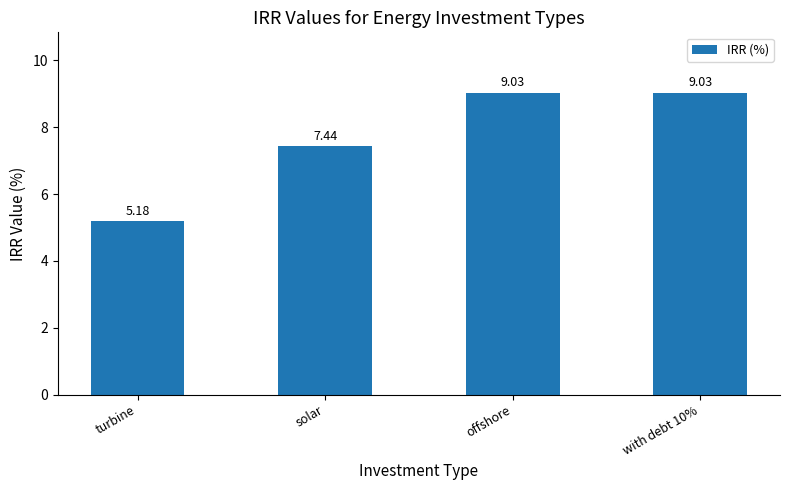

What is the minimum value shown in the chart?

5.2